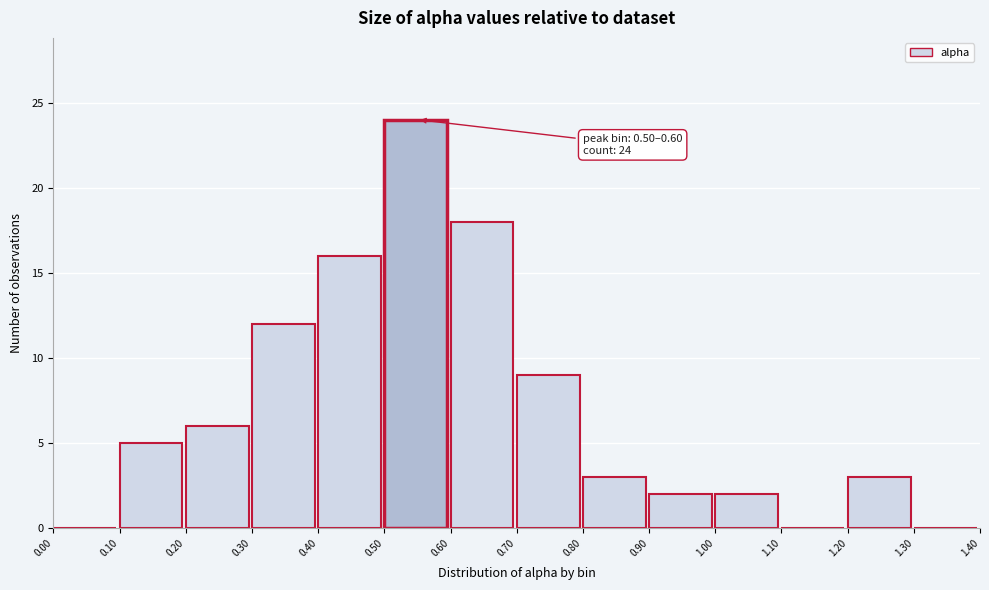

Which range on the x-axis has the tallest bar?

0.50 to 0.60